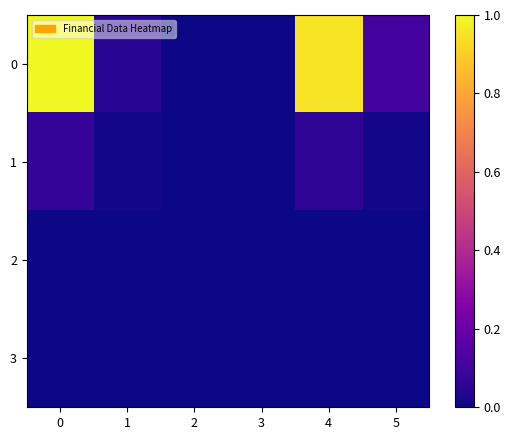

At how many categories does at least one series exceed 0?

4